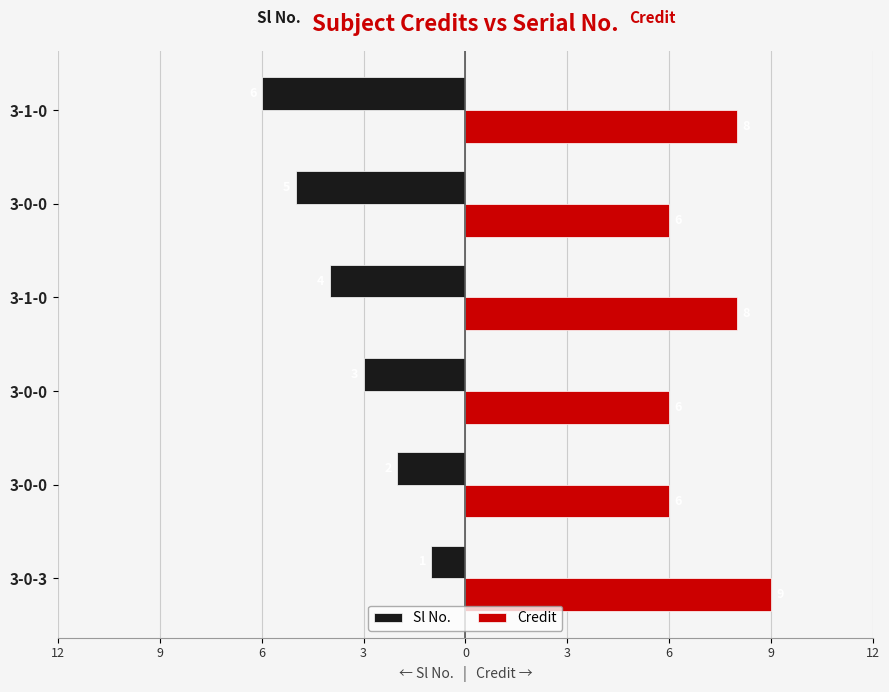

Count the number of data series in this chart.

2